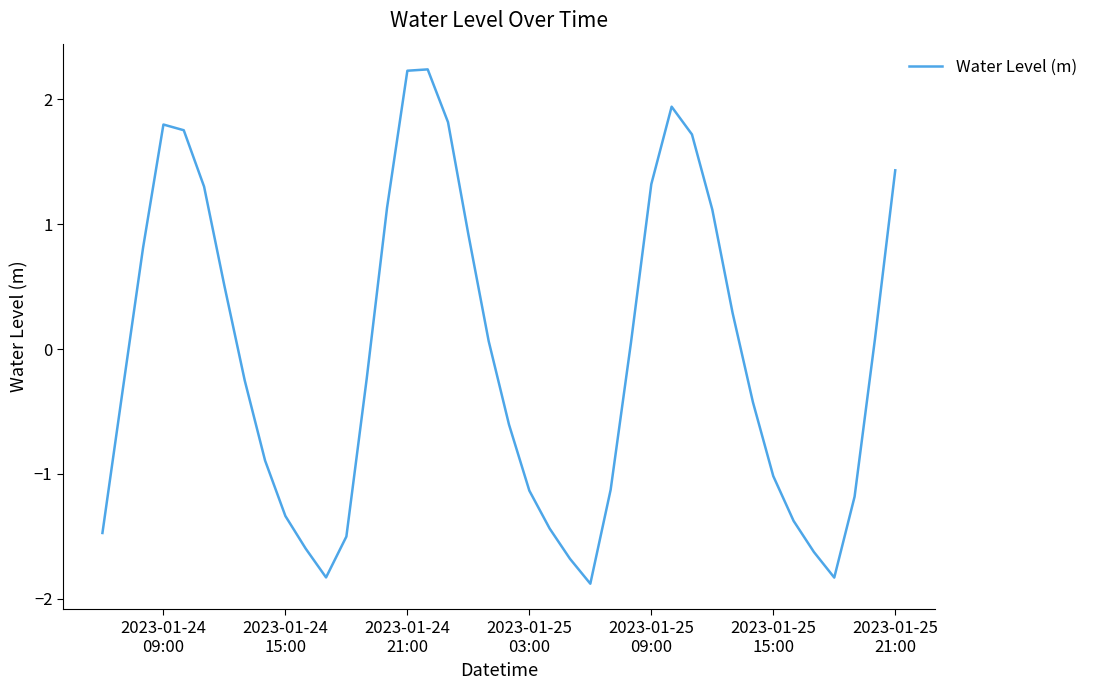

Reading left to right, transcribe all the data shown in this chart.

-1.5	-0.3	0.8	1.8	1.8	1.3	0.5	-0.3	-0.9	-1.3	-1.6	-1.8	-1.5	-0.2	1.1	2.2	2.2	1.8	0.9	0.1	-0.6	-1.1	-1.4	-1.7	-1.9	-1.1	0.1	1.3	1.9	1.7	1.1	0.3	-0.4	-1.0	-1.4	-1.6	-1.8	-1.2	0.1	1.4